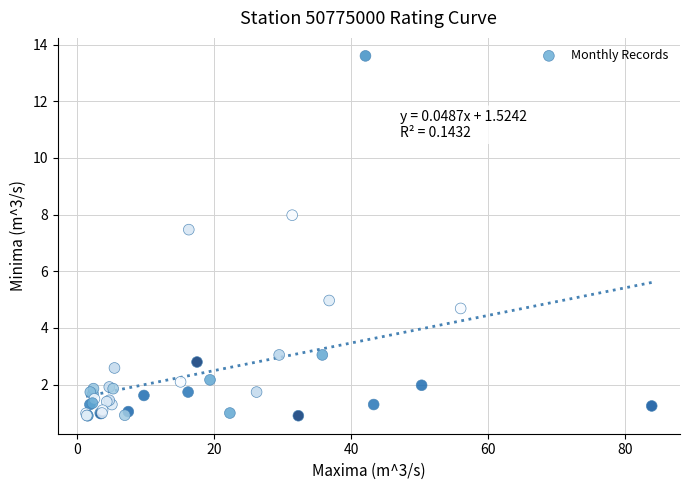

What Y value in the scatter plot is closest to 7?

7.5